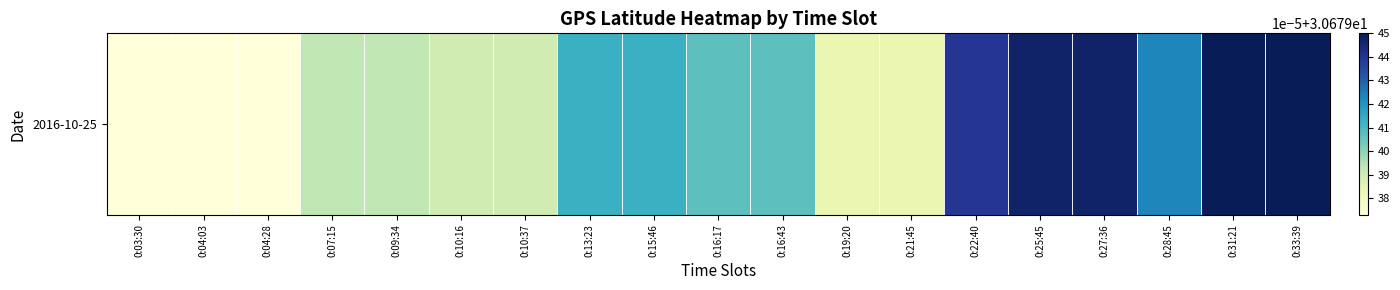

Which category has the lowest value across all series?

0:03:30